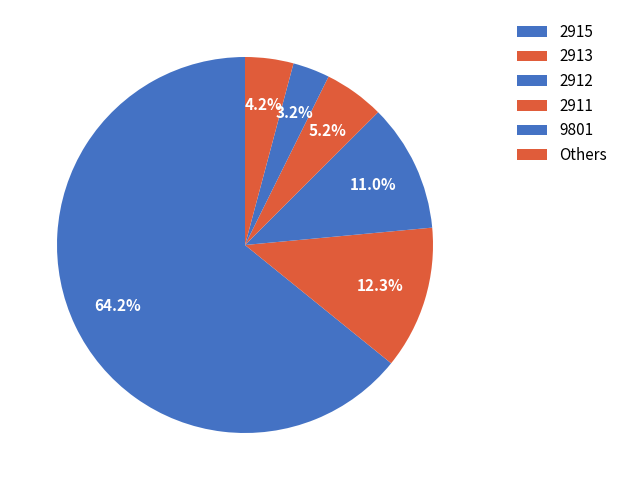

Do 2912 and 2911 together represent more than half of the pie?

No